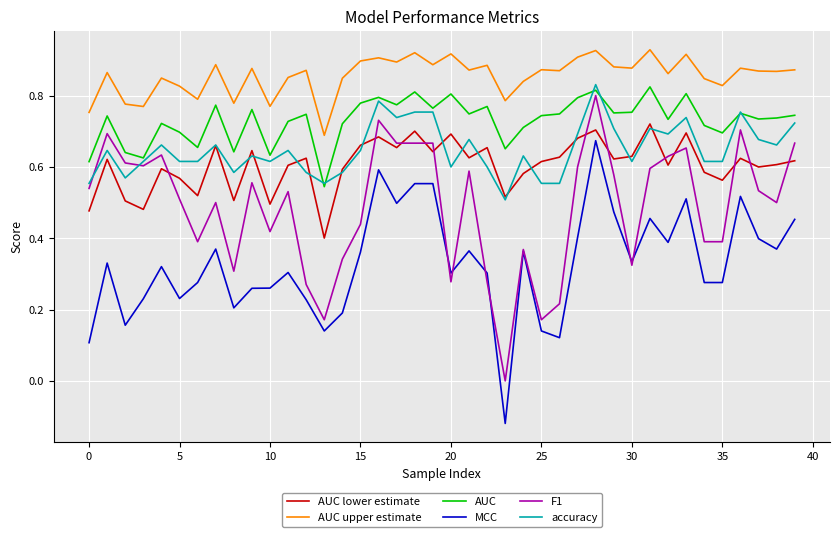

Count the accuracy values in the range 0 to 1.

40